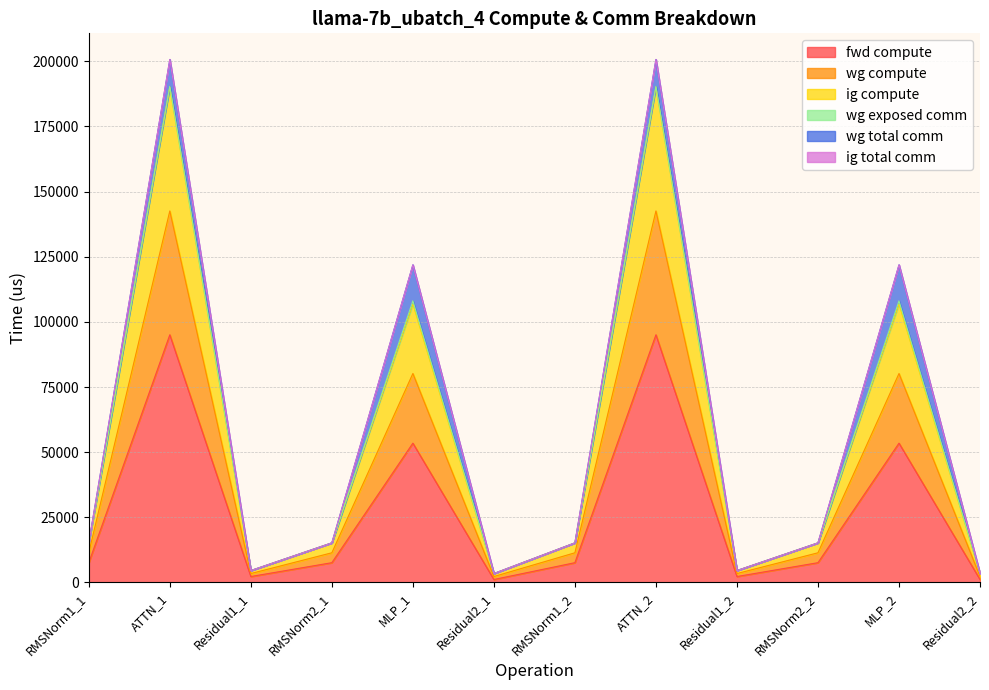

Does the chart display data point markers on the line(s)?

No